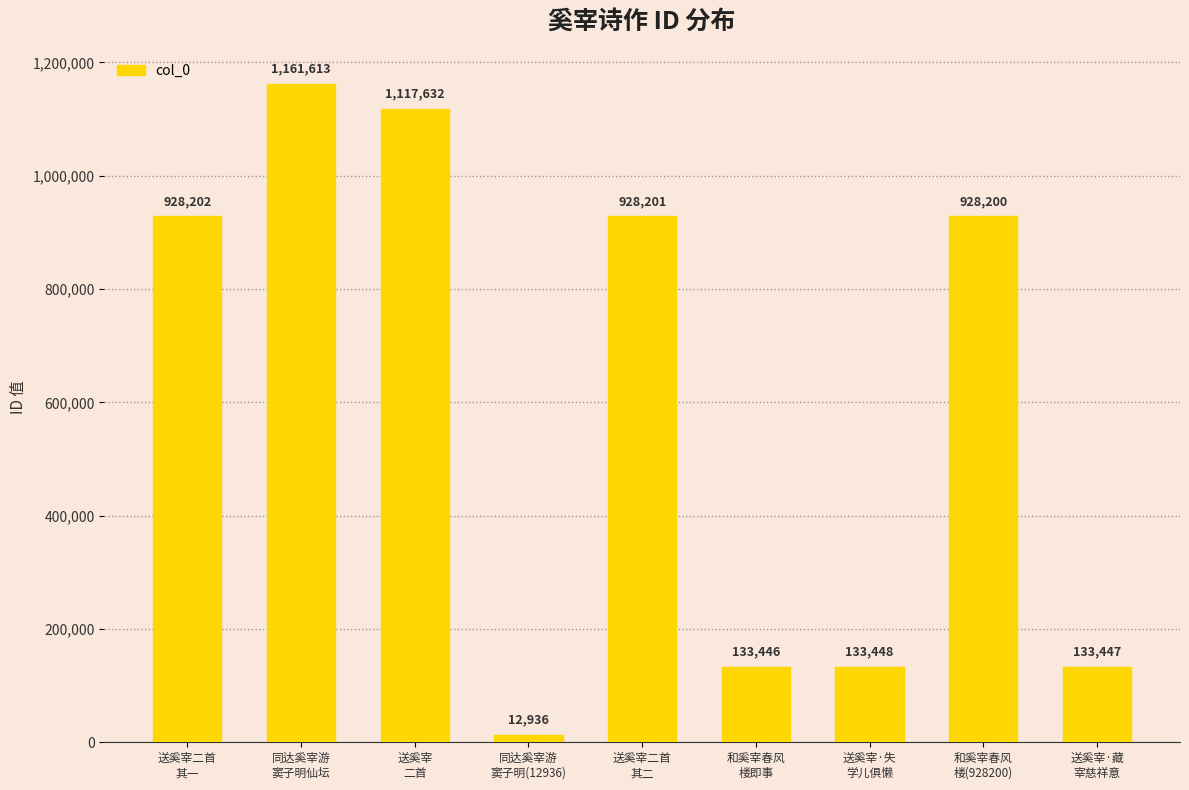

Rank the categories by value from highest to lowest.

同达奚宰游
窦子明仙坛, 送奚宰
二首, 送奚宰二首
其一, 送奚宰二首
其二, 和奚宰春风
楼(928200), 送奚宰·失
学儿俱懒, 送奚宰·藏
宰慈祥意, 和奚宰春风
楼即事, 同达奚宰游
窦子明(12936)